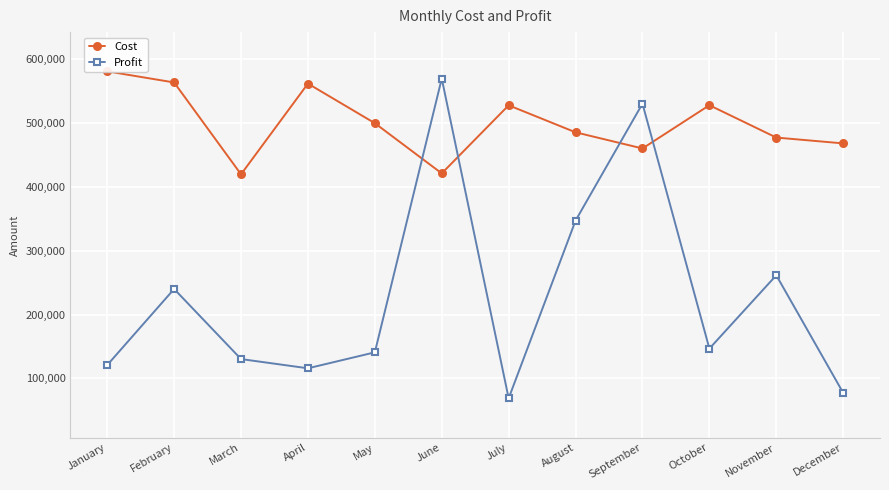

What is the difference between the maximum and minimum values in the Cost series?

161232